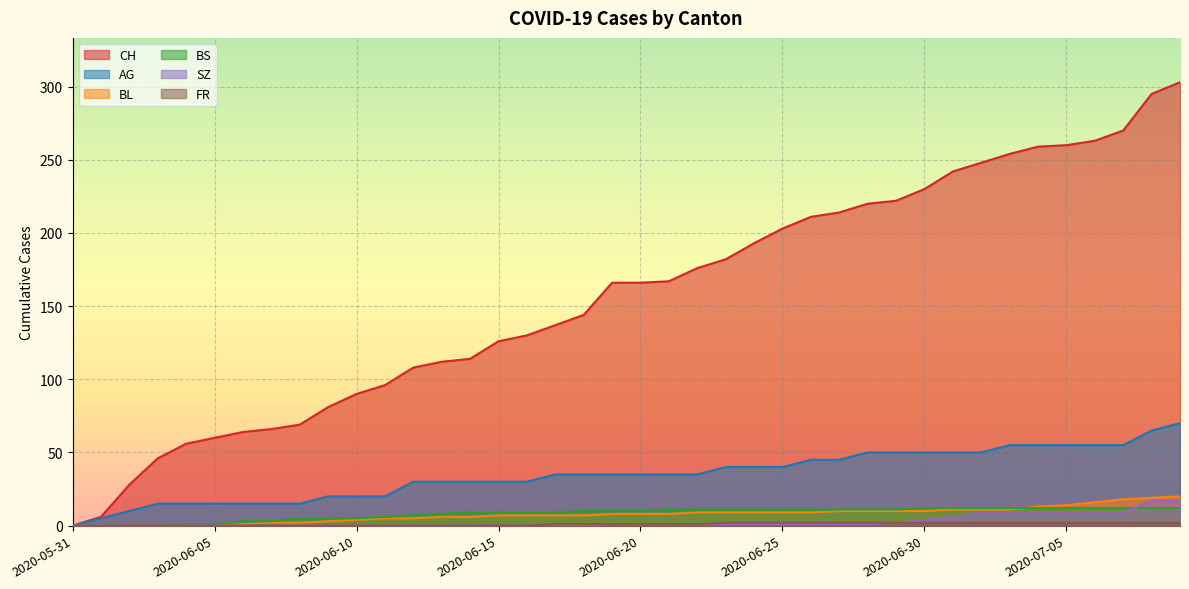

Read the CH value at 2020-07-03.

254